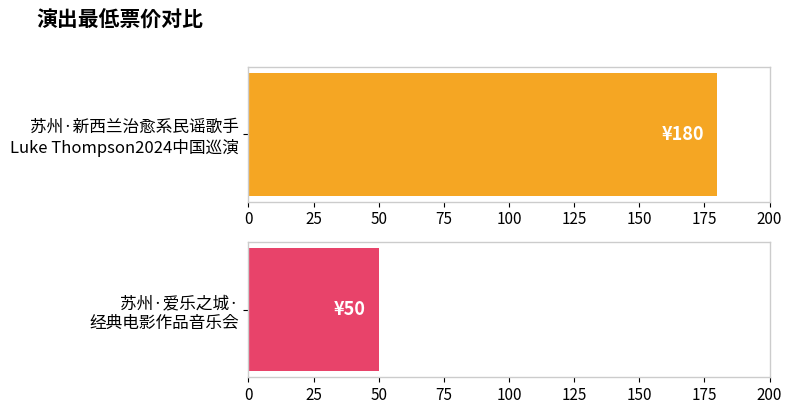

Reading right to left, transcribe all the data shown in this chart.

苏州·爱乐之城·经典电影作品音乐会=50	苏州·新西兰治愈系民谣歌手Luke Thompson2024中国巡演=180